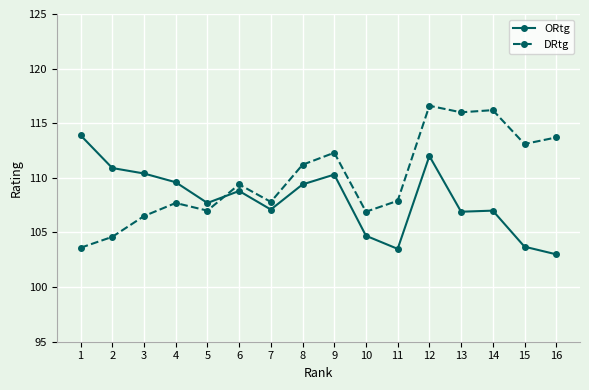

What is the highest value of the ORtg series?

113.9